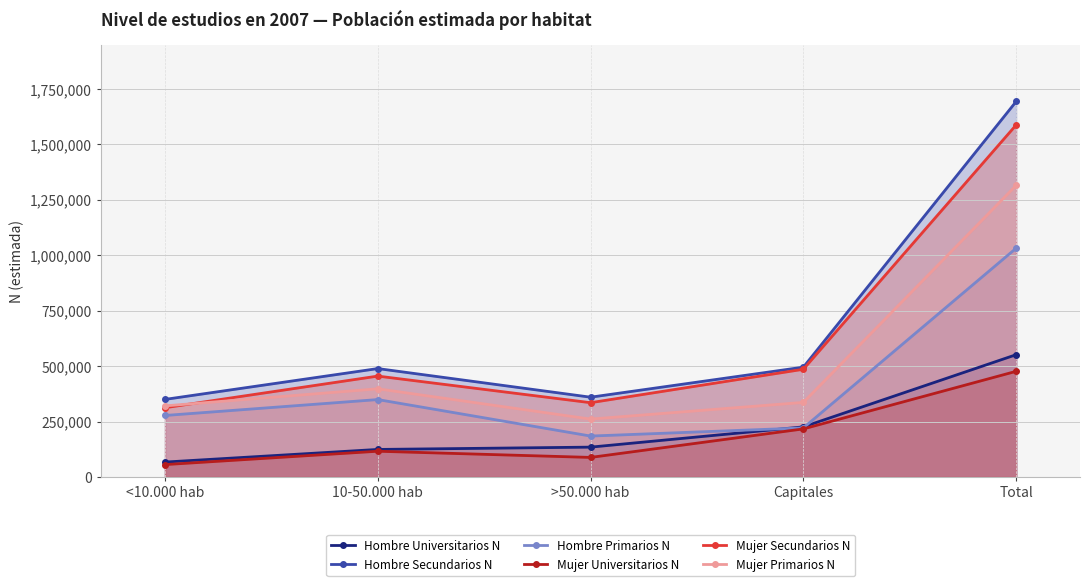

True or false: Hombre Secundarios N has a value of 488787 at 10-50.000 hab.

True